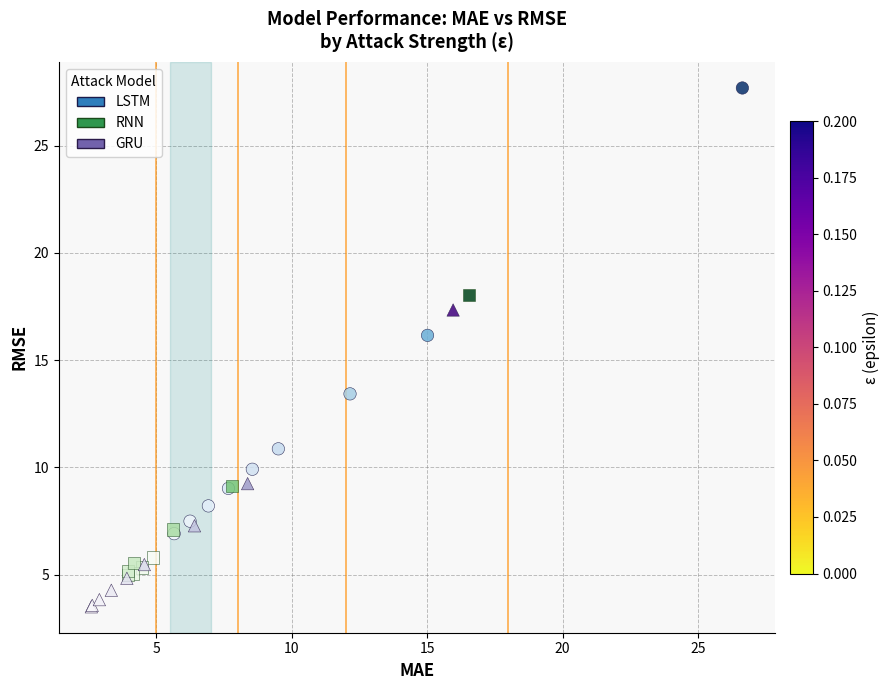

Which series contains the highest Y value?

LSTM